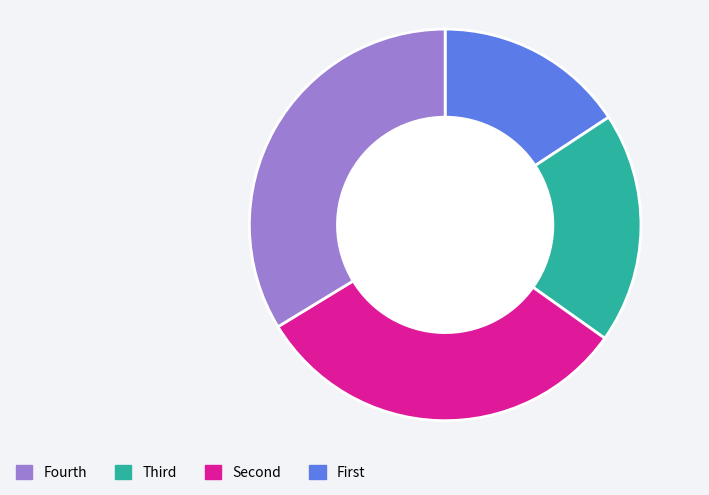

Does any single category account for the majority?

No